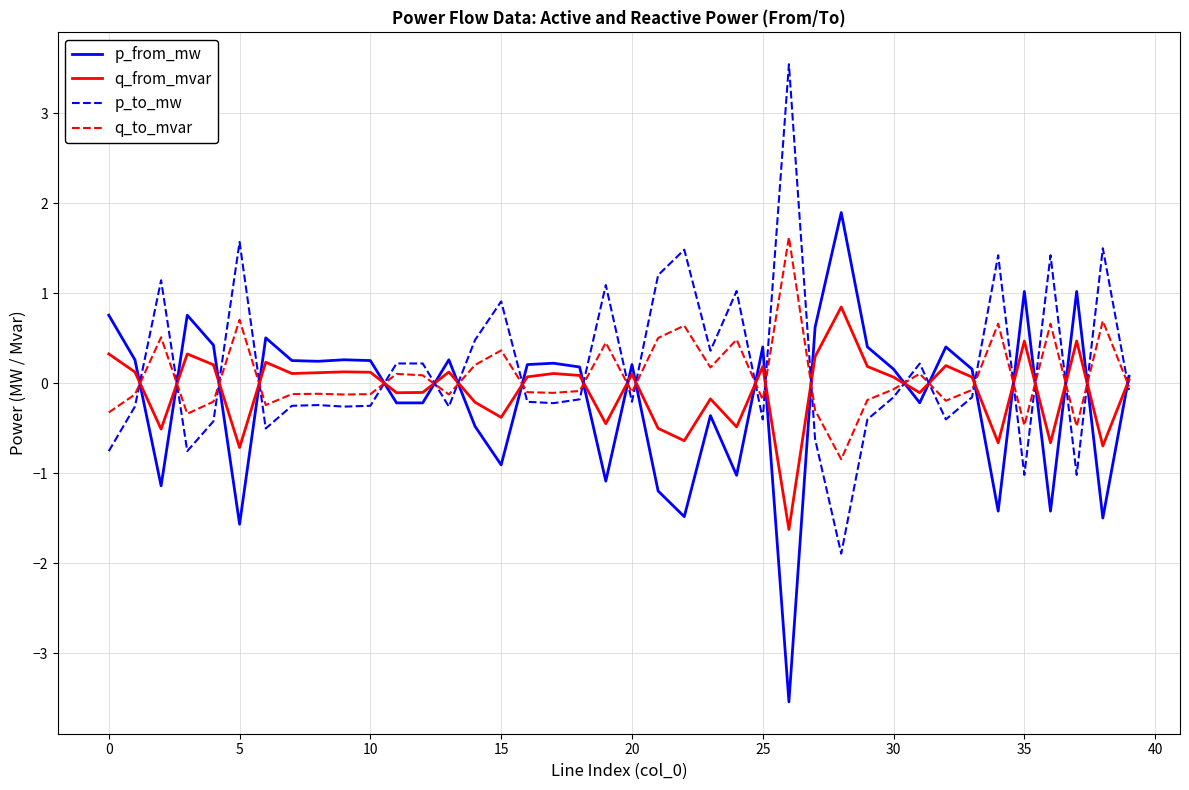

True or false: p_to_mw and q_from_mvar cross at least once.

True